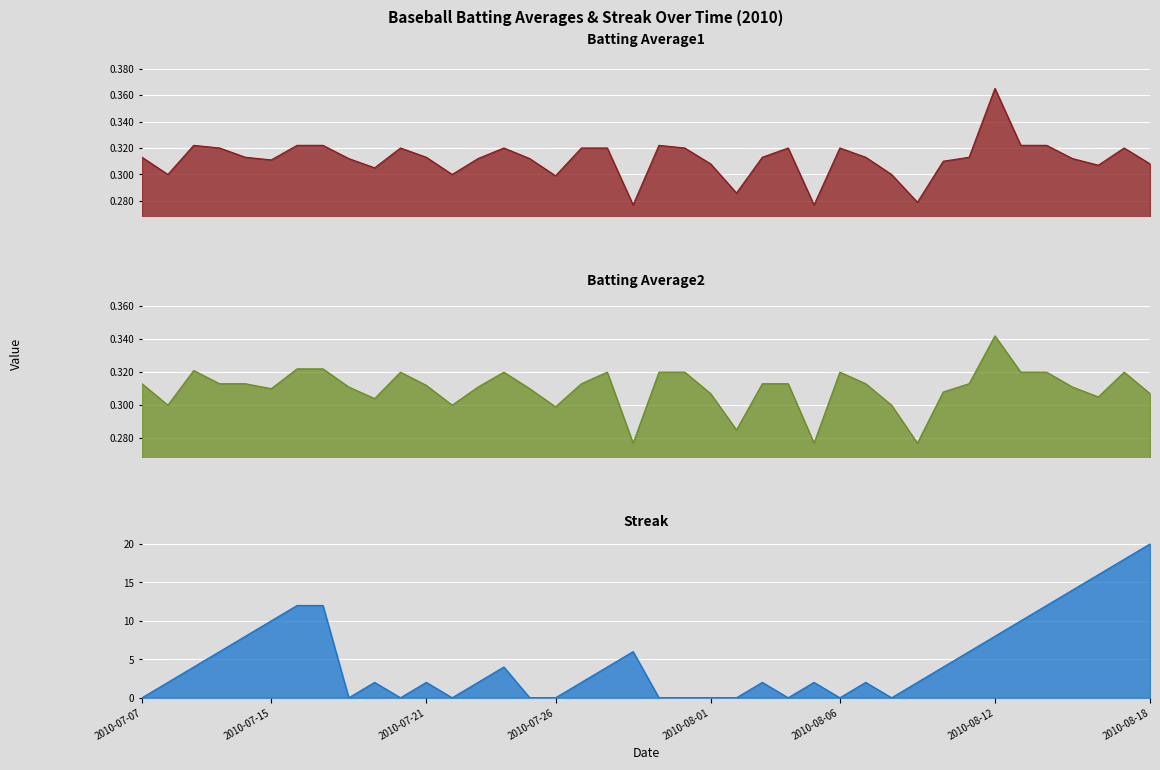

What is the label of the 38th point from the left?

2010-08-16